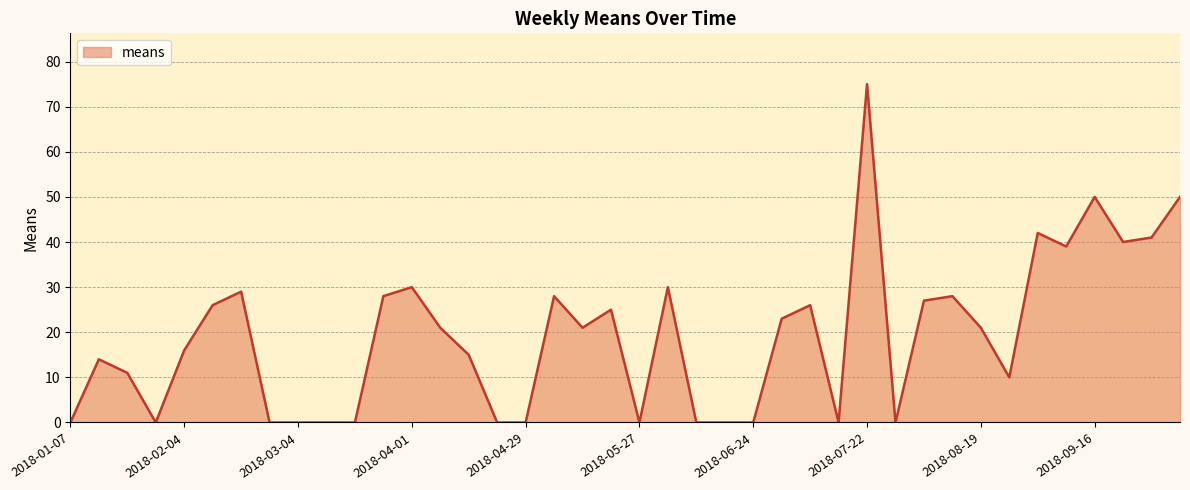

What is the greatest value displayed?

75